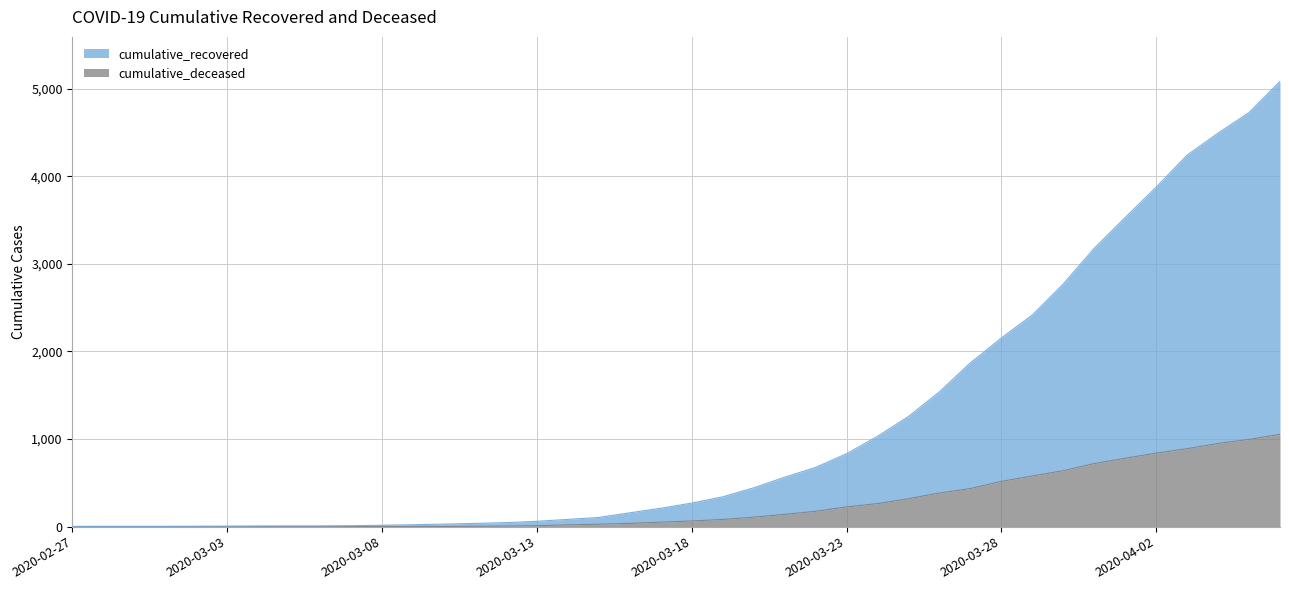

What is the highest value of the cumulative_deceased series?

1054